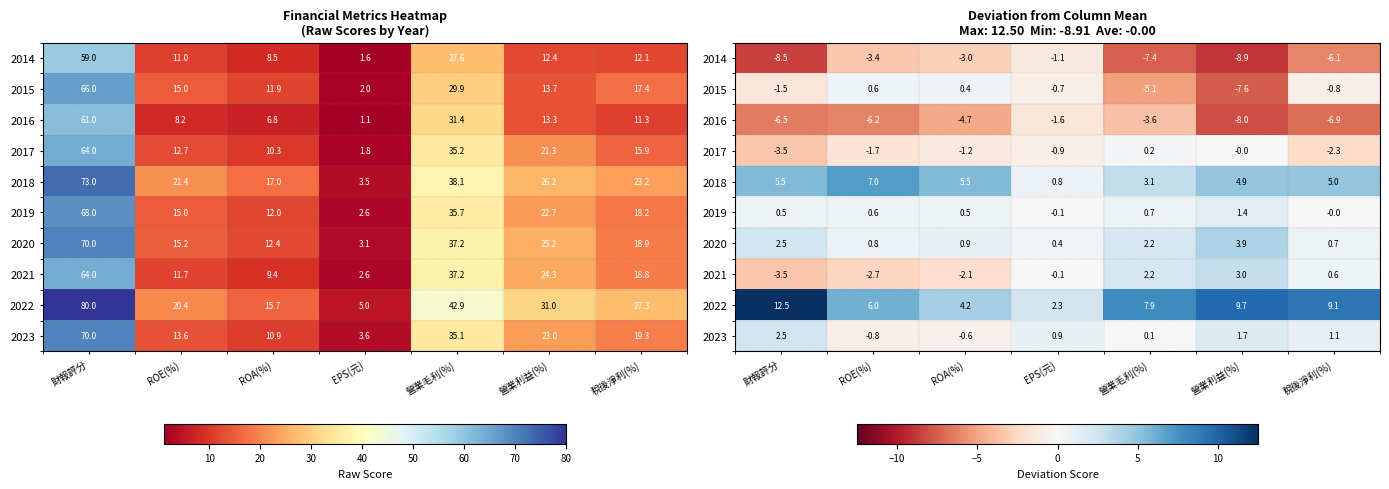

True or false: 2015 has a value of -1.2 at EPS(元).

False